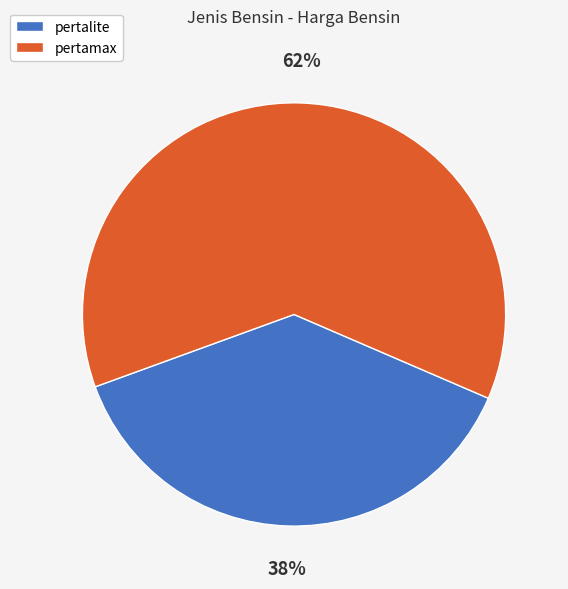

Which category accounts for the majority?

pertamax